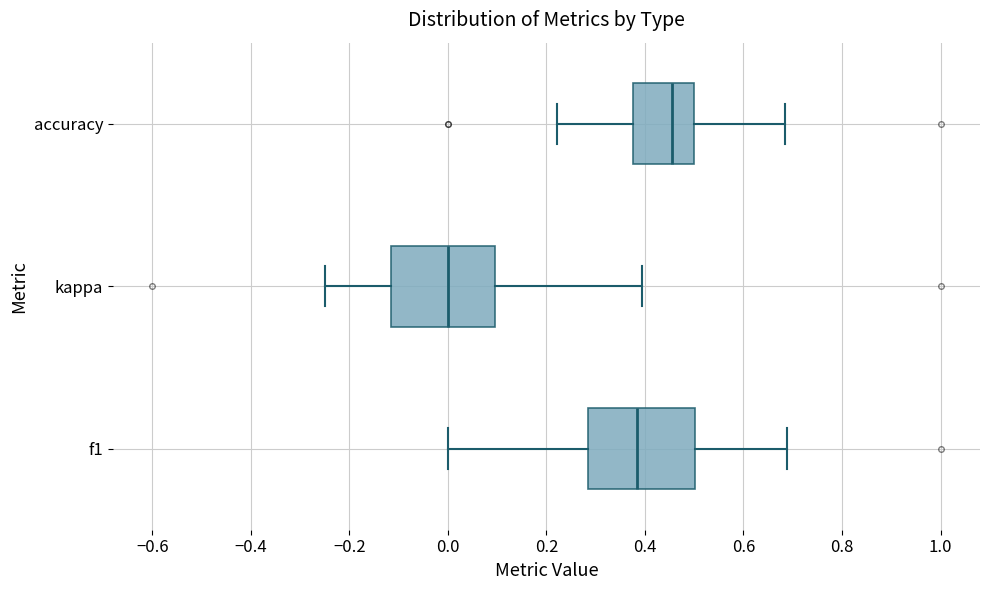

Which box has the furthest to the right median line?

accuracy